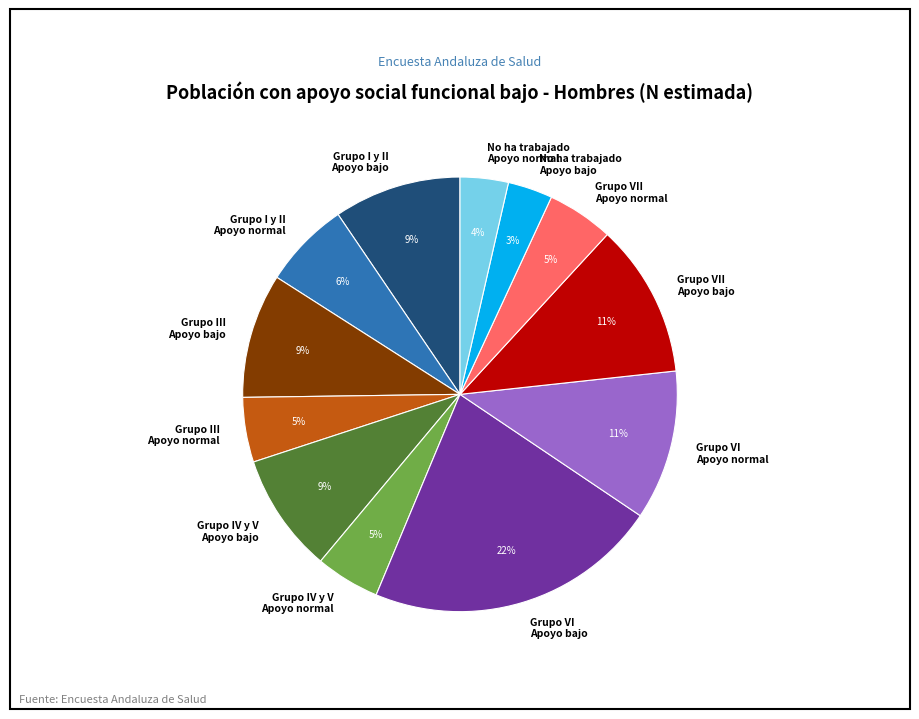

Is there any slice that represents more than half of the pie?

No